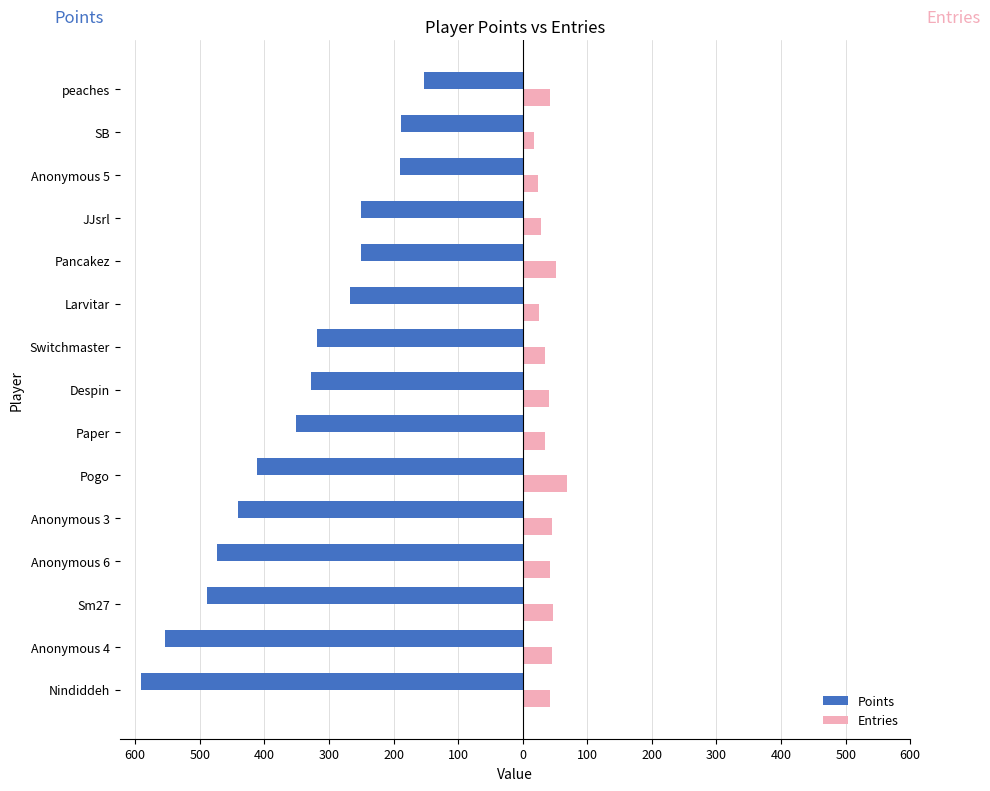

What are all the series names shown in the legend?

Points, Entries